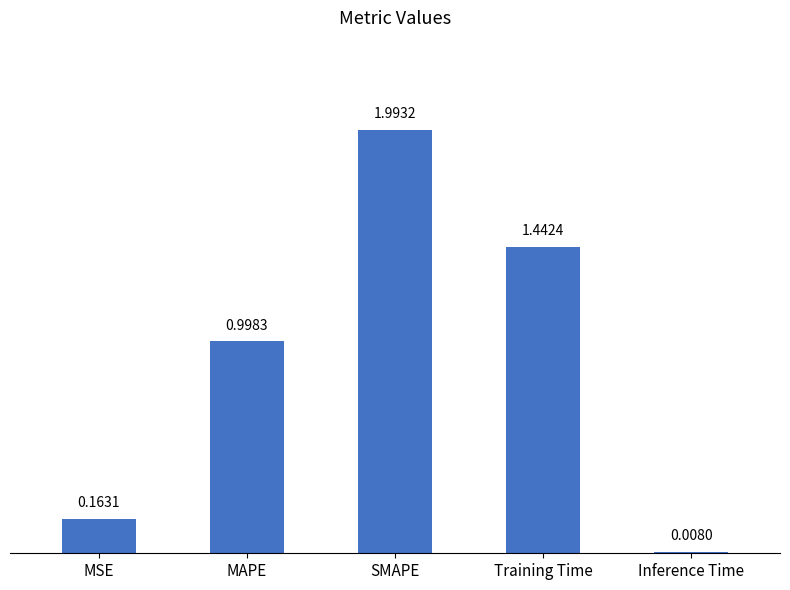

Approximately how many times larger is the value at MAPE compared to Training Time?

0.7